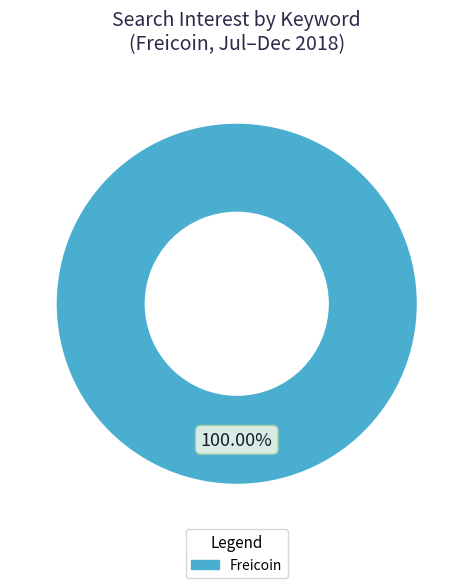

Which category accounts for the majority?

Freicoin